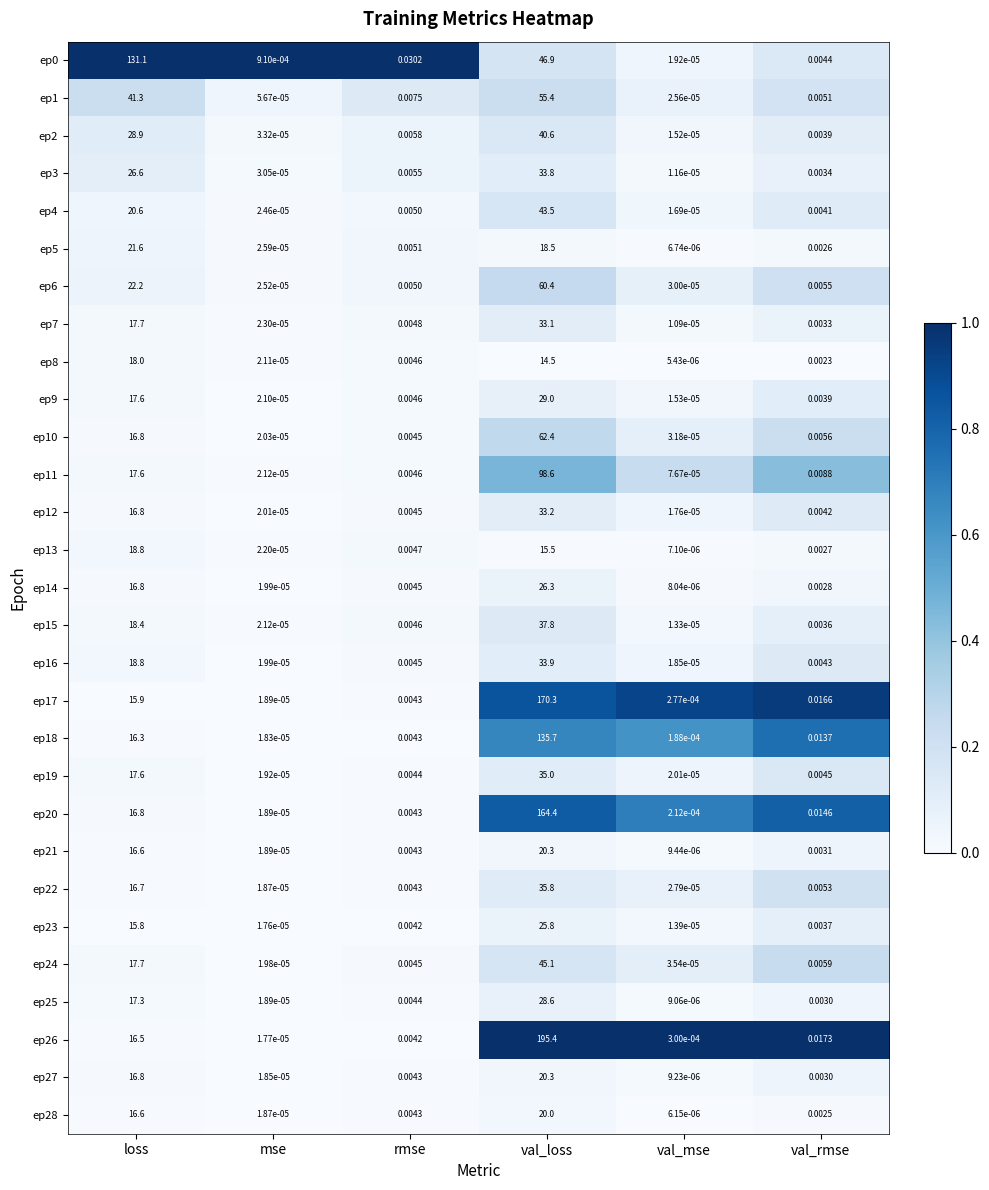

Which category has the lowest value in the ep28 series?

val_mse